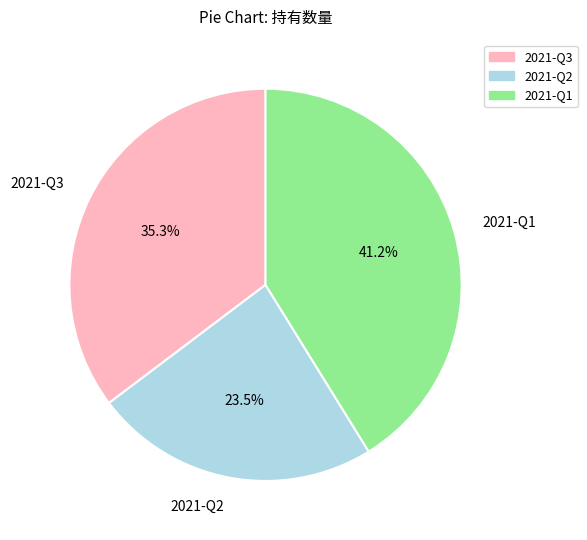

The 2021-Q1 slice represents 48% of the pie. True or false?

False